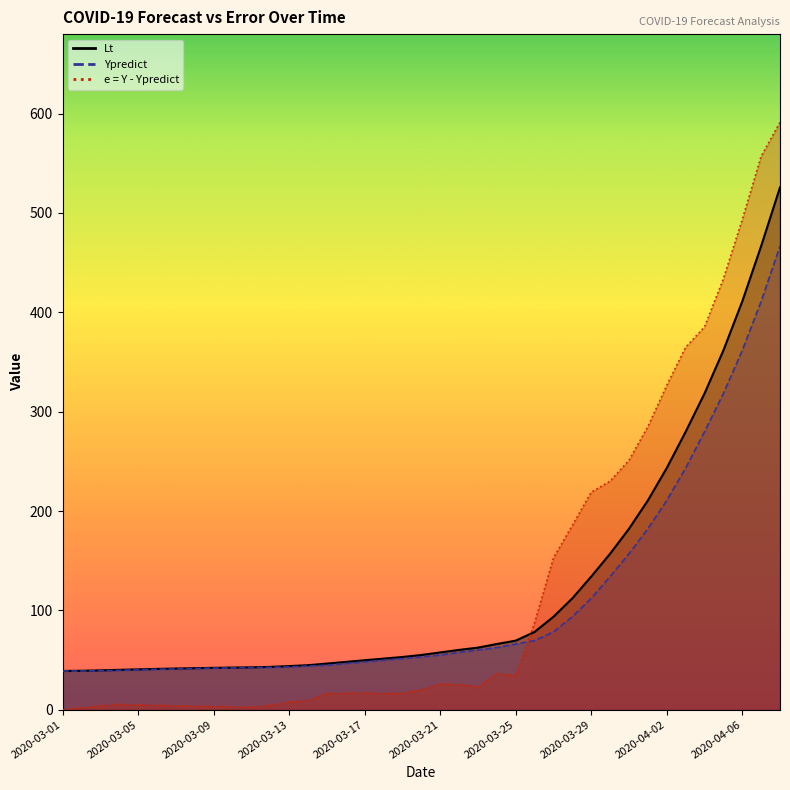

What is the difference between the highest and lowest values at 2020-03-28?

91.9